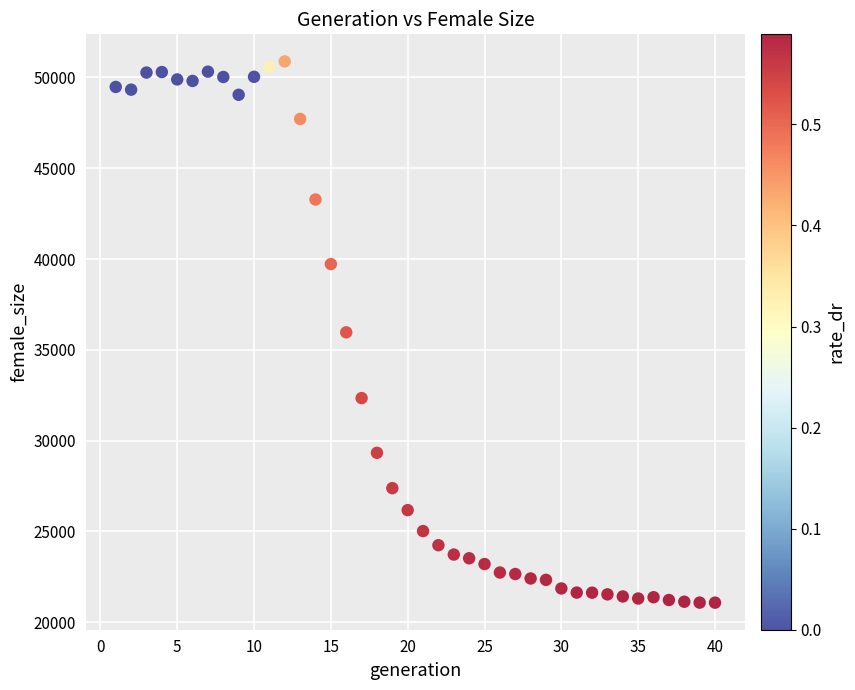

What is the range of X values (max minus min)?

39